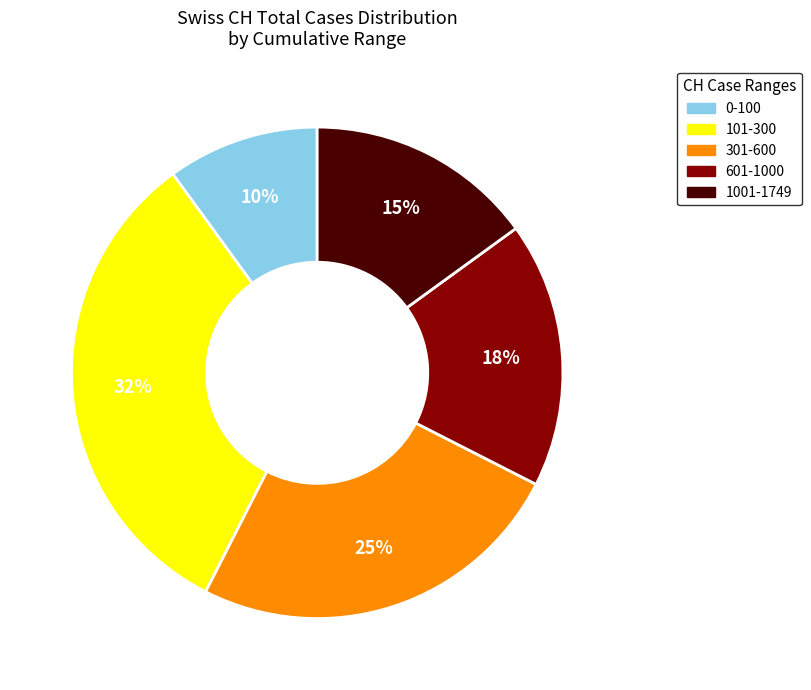

Rank the categories by value from highest to lowest.

101-300, 301-600, 601-1000, 1001-1749, 0-100